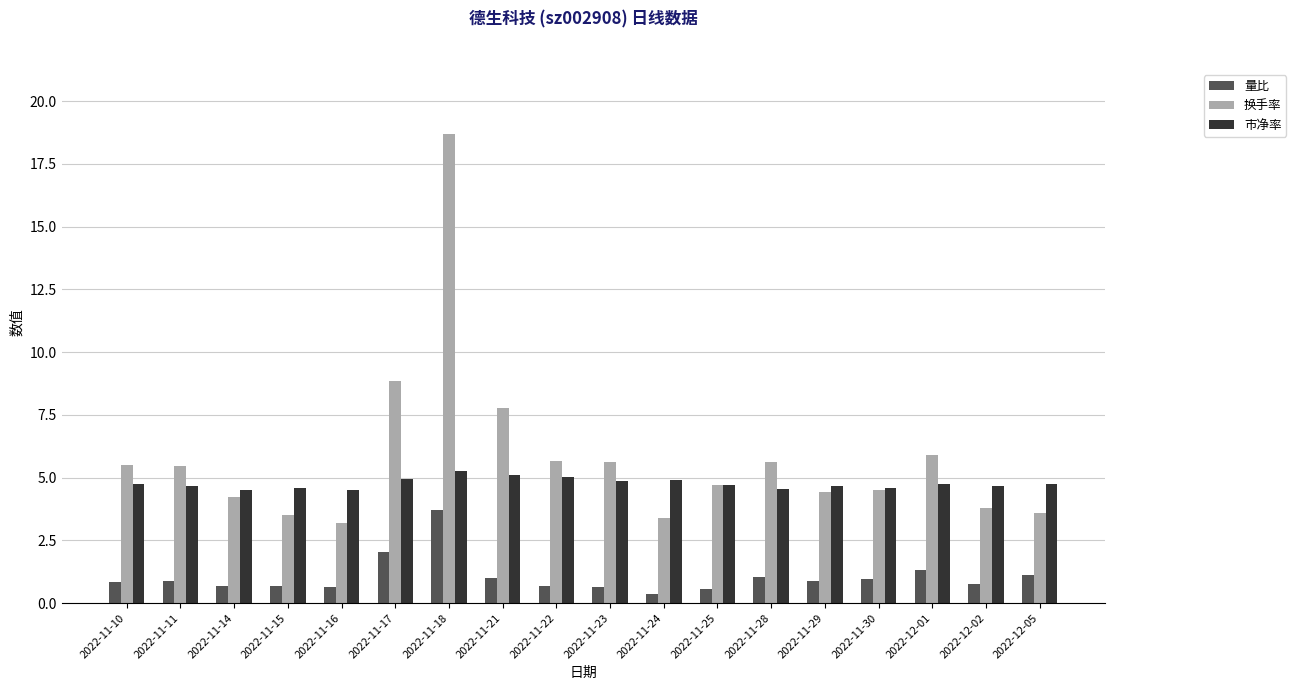

At which category is the sum across all series the highest?

2022-11-18